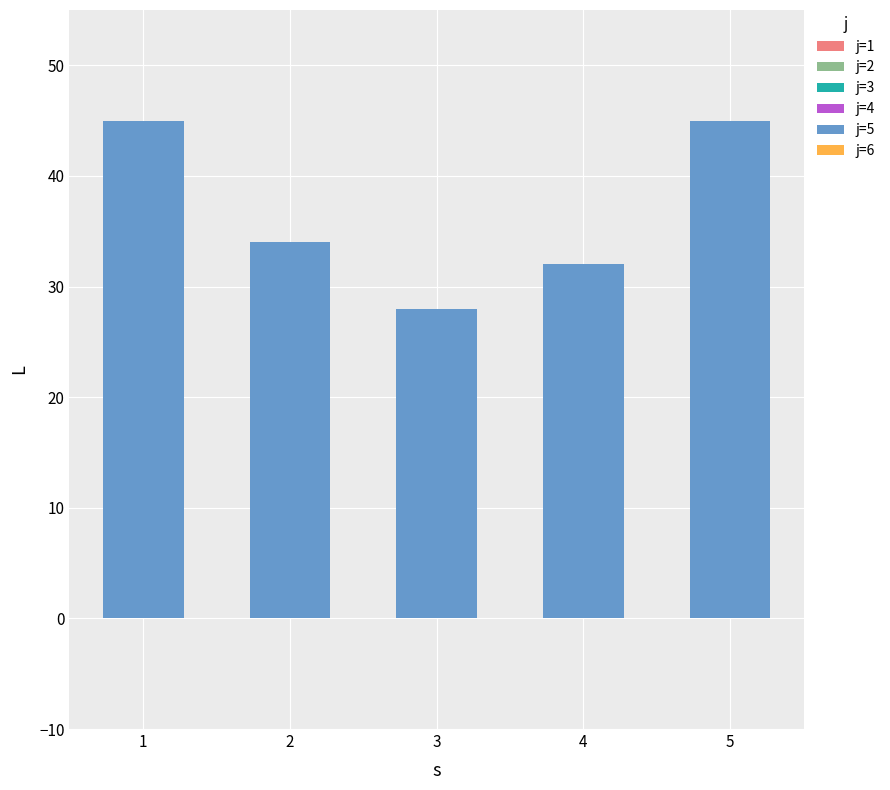

Reading left to right, transcribe all the data shown in this chart.

45	34	28	32	45